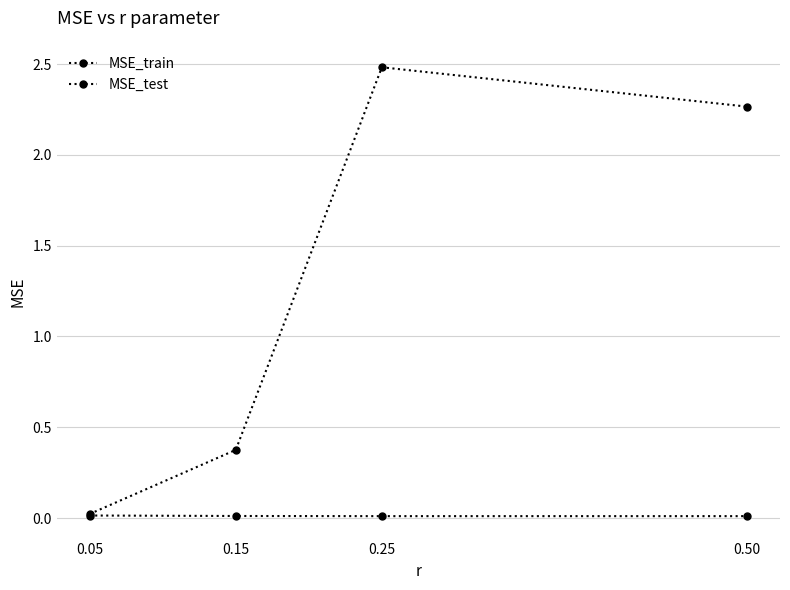

Is this an area chart (filled region under the line)?

No